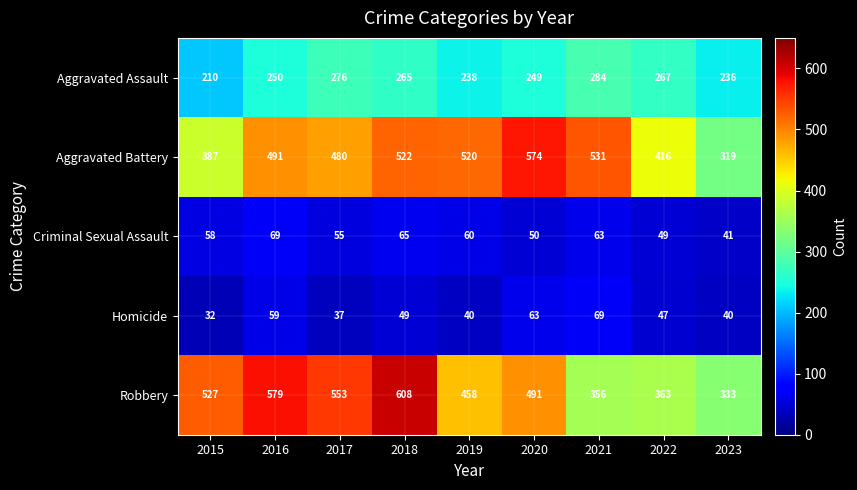

At which label does Aggravated Assault reach its peak?

2021